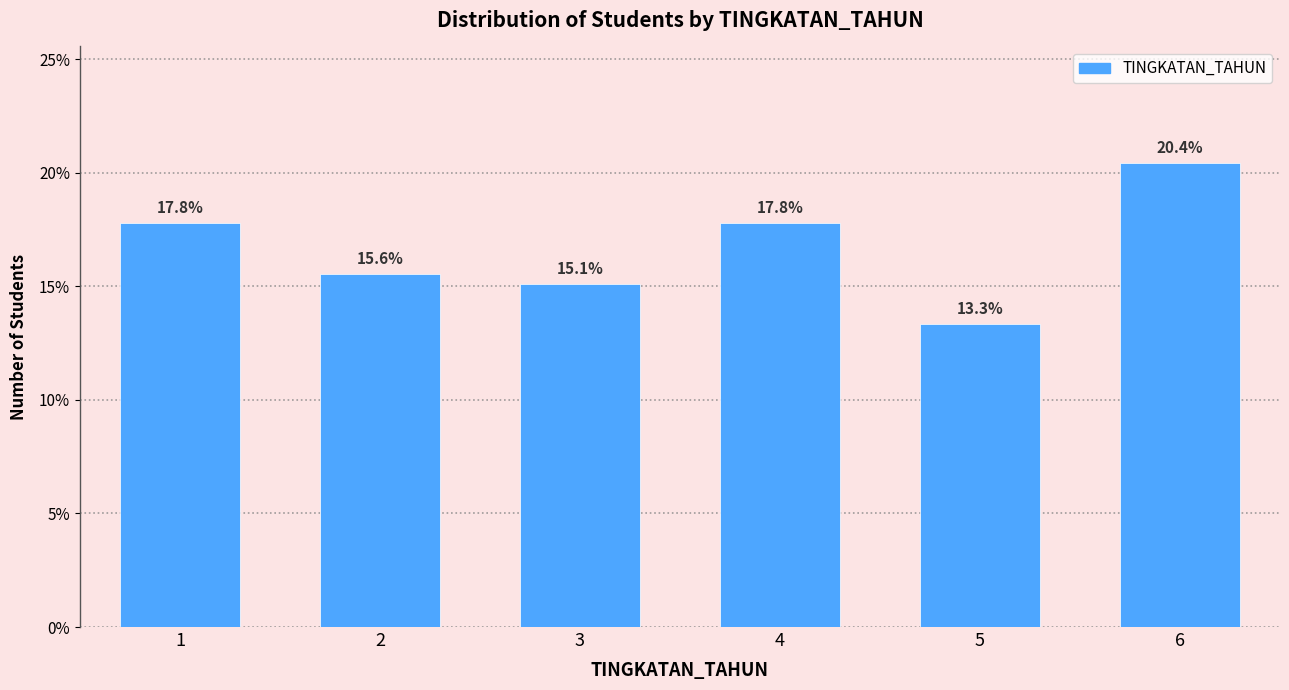

Reading left to right, extract all data points from this chart.

1=17.8	2=15.6	3=15.1	4=17.8	5=13.3	6=20.4